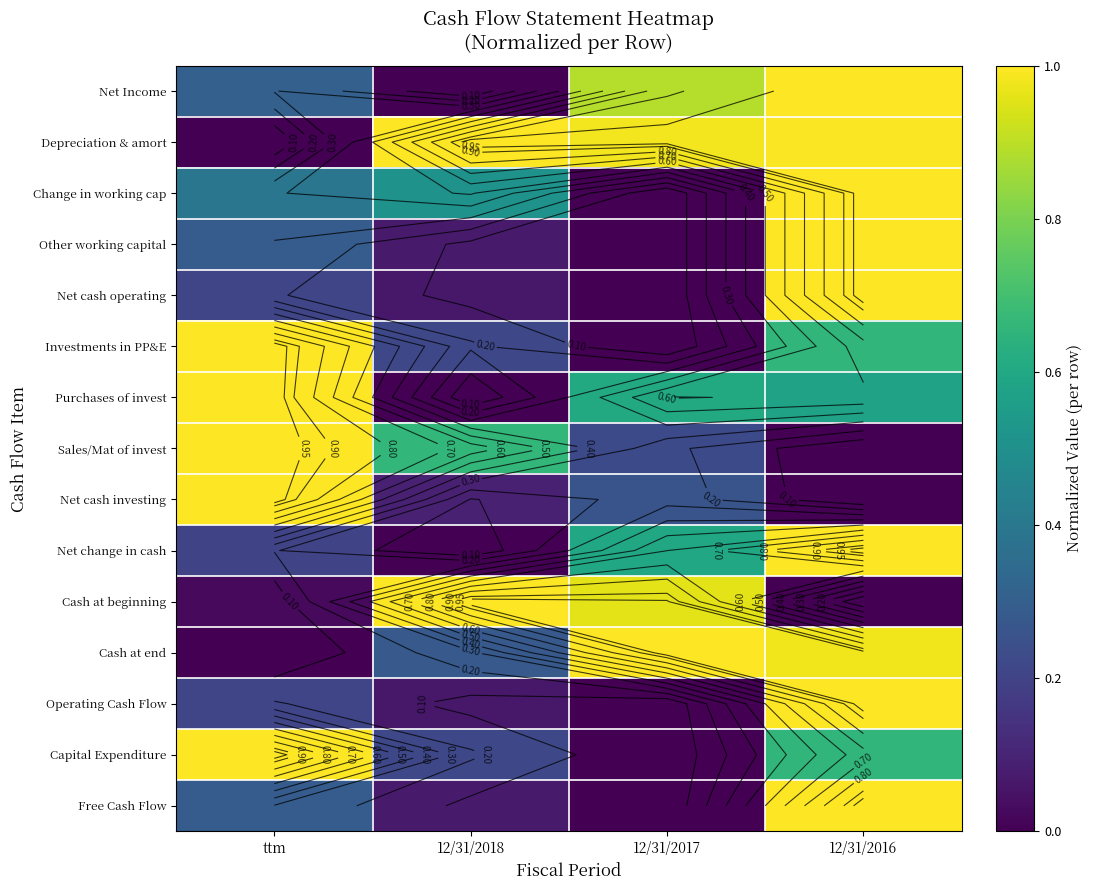

How many data points does each series have?

4